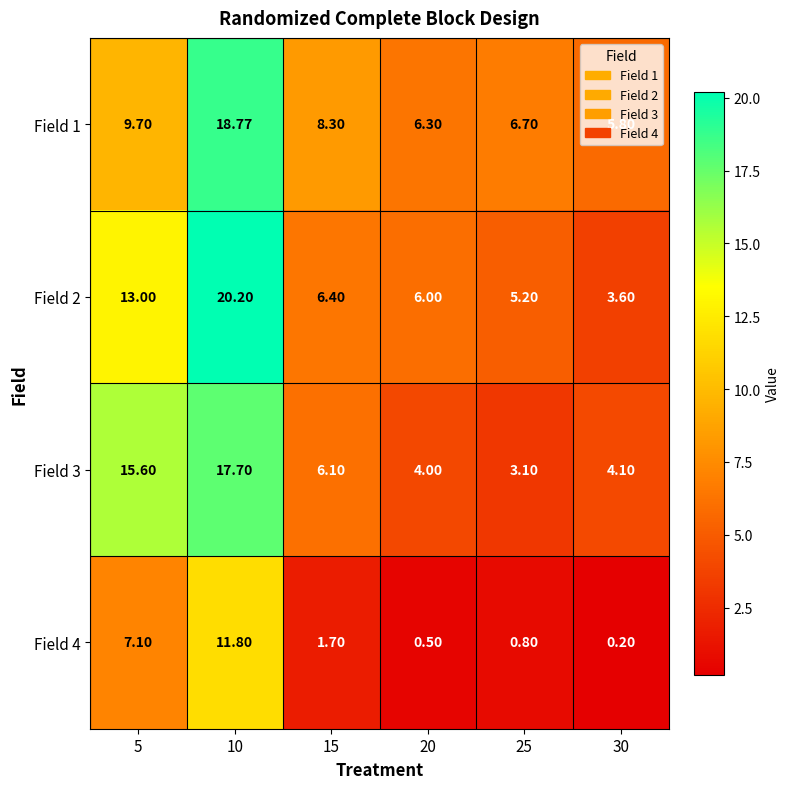

Is the value of Field 2 at 15 greater than the value of Field 3 at 15?

Yes